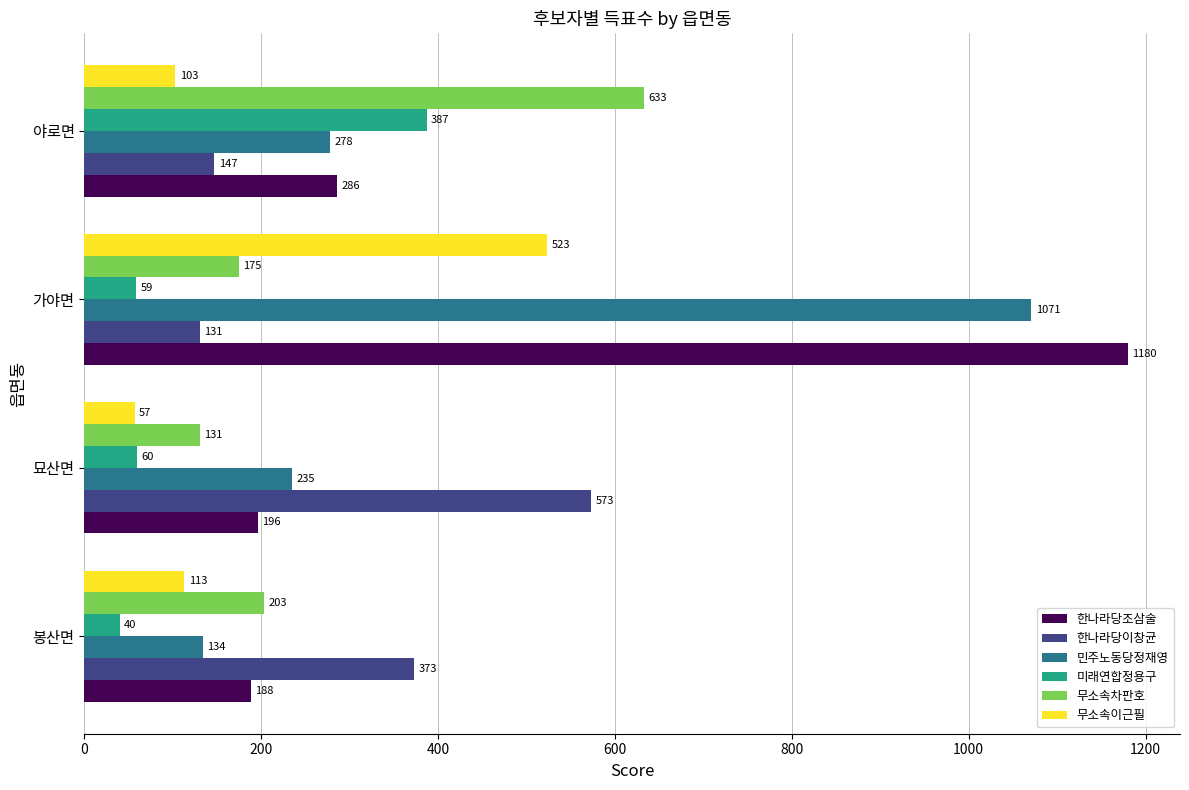

Which series has the largest total across all categories?

한나라당조삼술